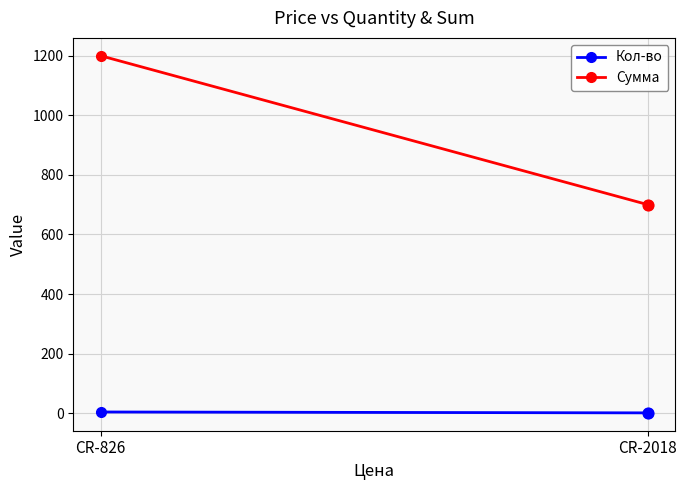

What is the total value across all series at CR-826?

1204